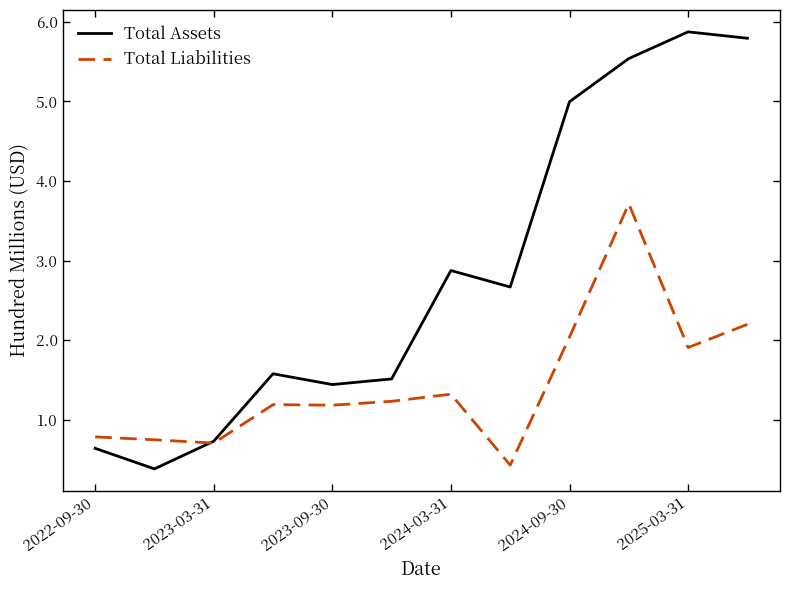

List the series in order of their peak value, highest first.

Total Assets, Total Liabilities